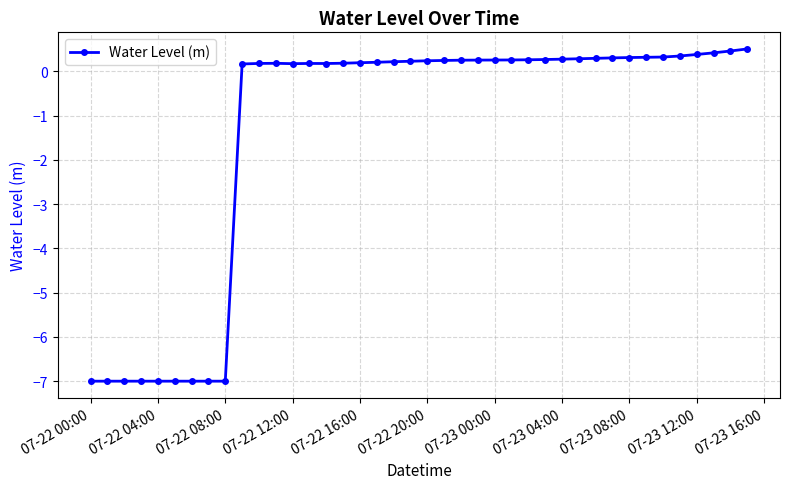

What is the value of the 36th point from the left?

0.3